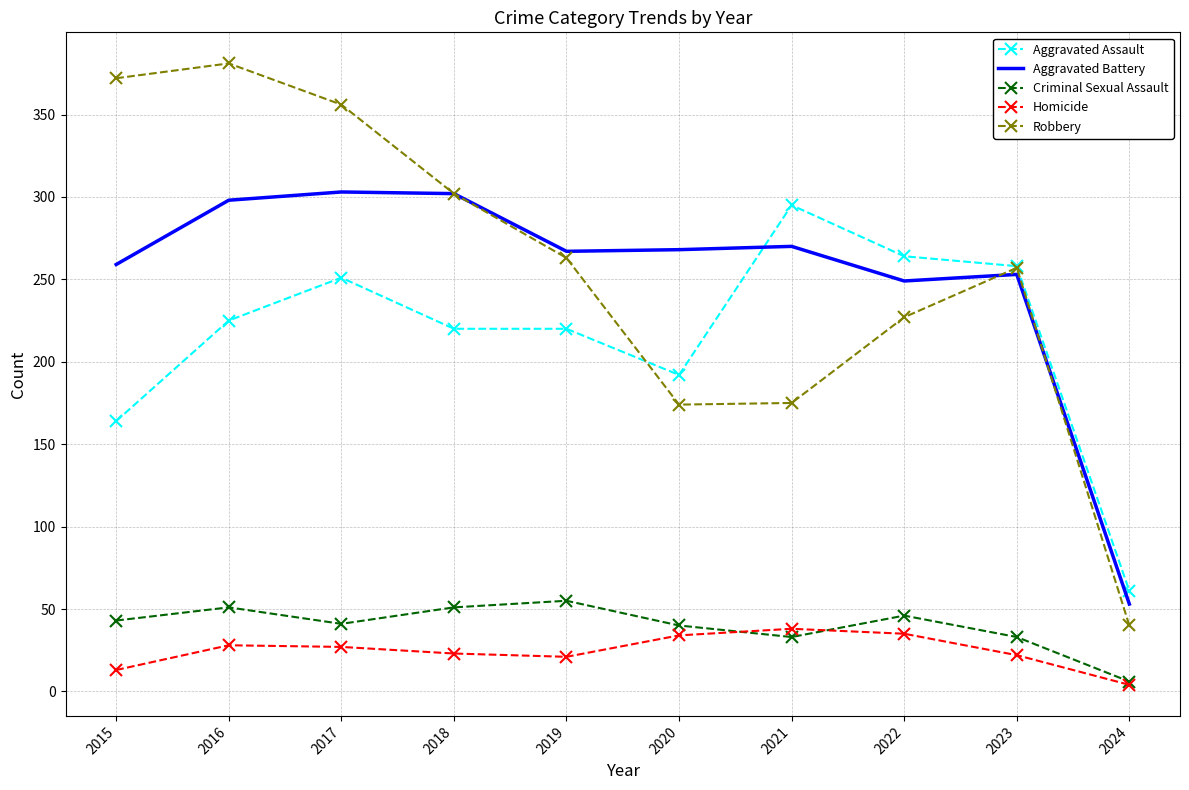

Is the value of Homicide at 2015 greater than the value of Aggravated Assault at 2020?

No